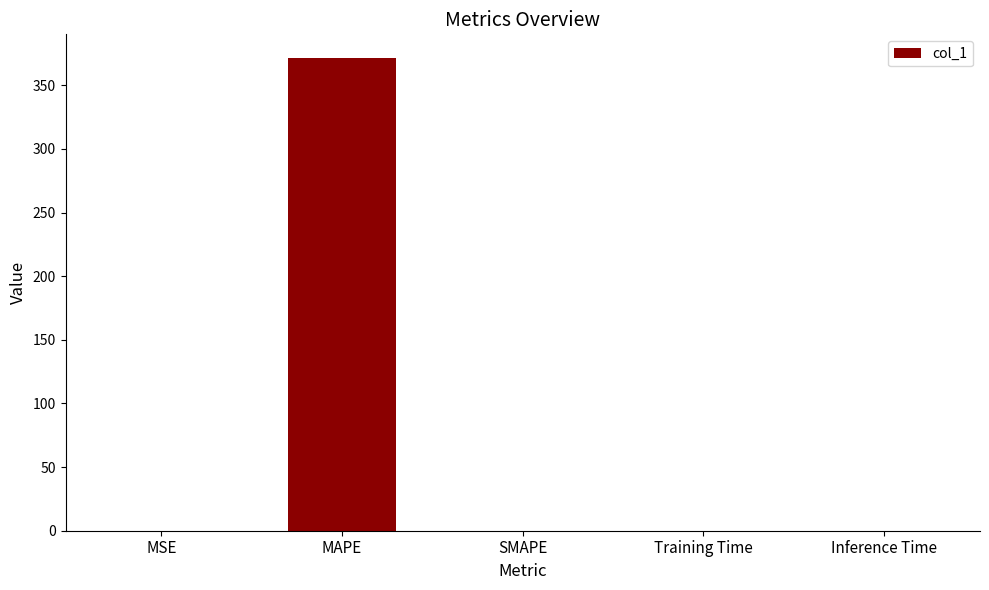

Between MAPE and MSE, which is larger?

MAPE